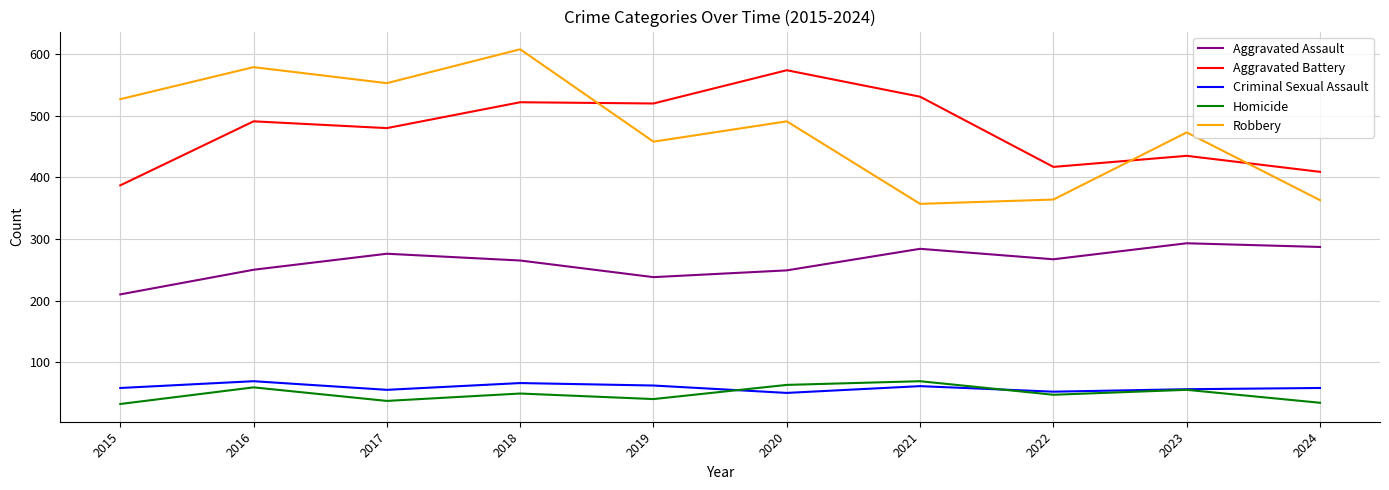

The Robbery series shows 363 at 2024. True or false?

True